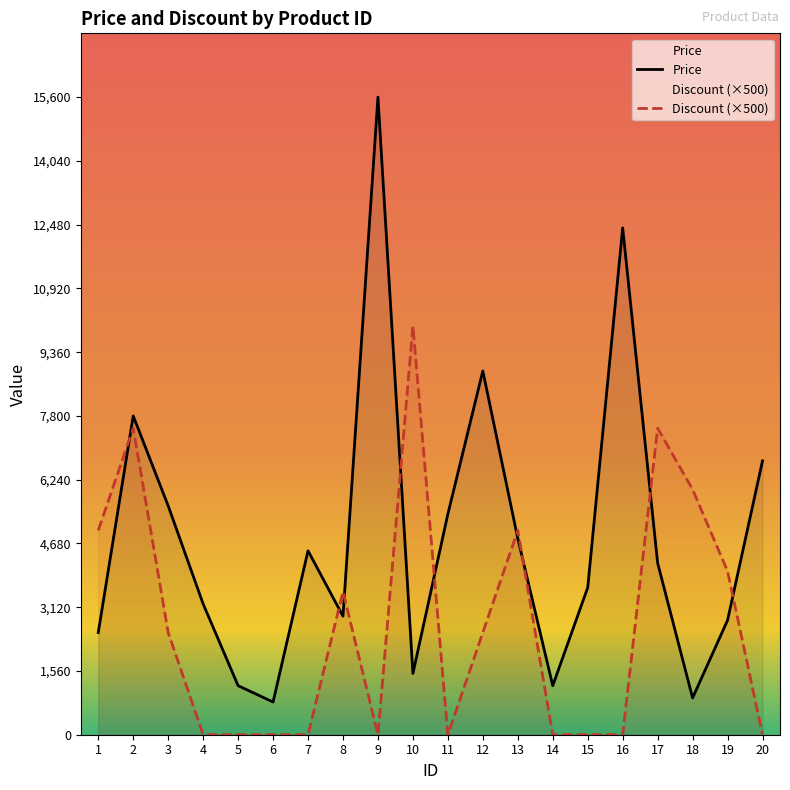

Which series has the largest total across all categories?

Price